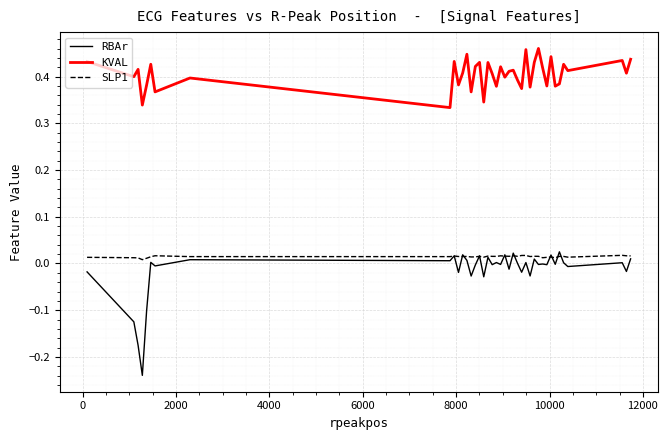

How many lines are shown in the chart?

3